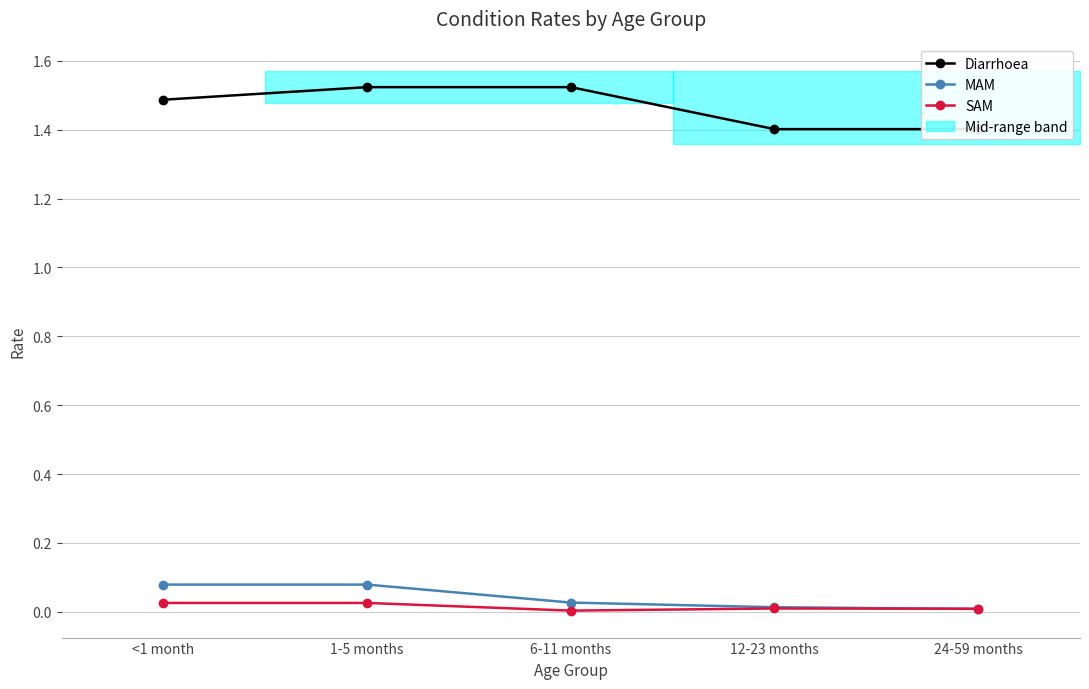

What is the maximum value for Diarrhoea?

1.5